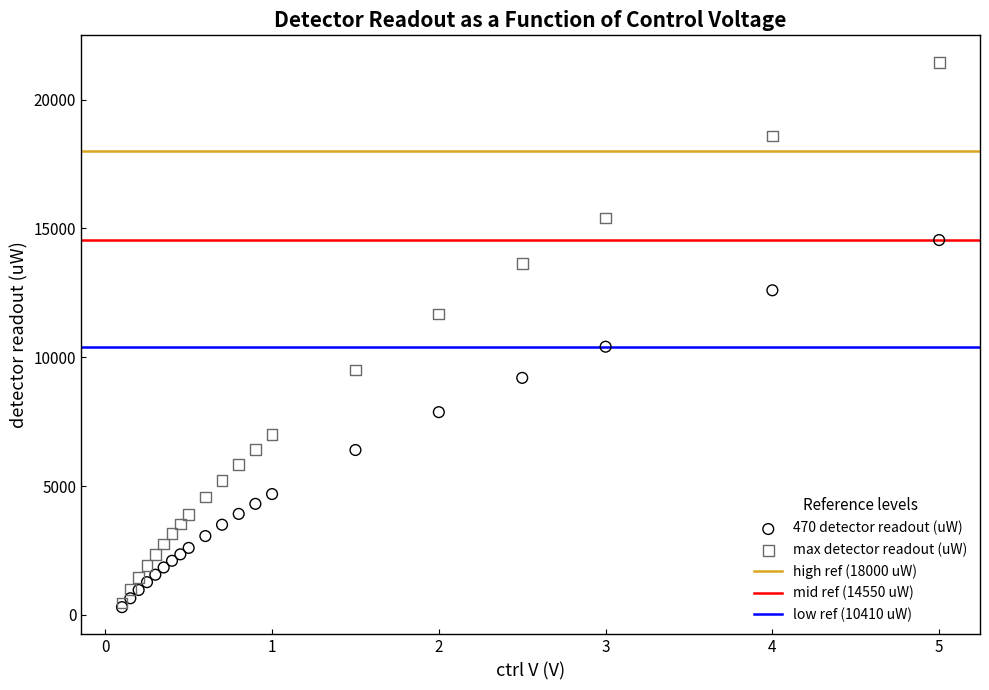

Which series reaches the maximum Y coordinate?

max detector readout (uW)